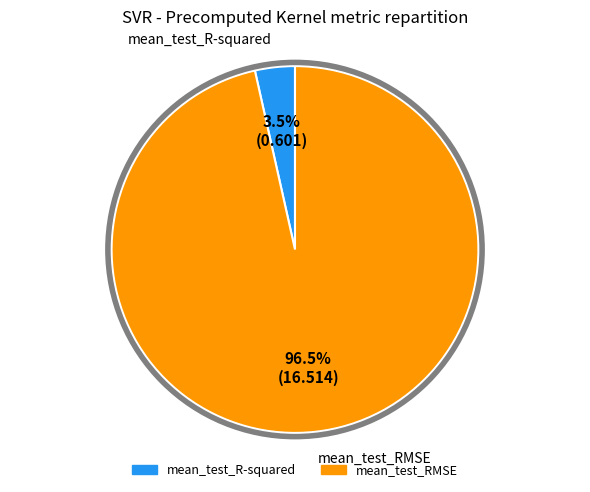

What is the largest slice in the pie chart?

mean_test_RMSE